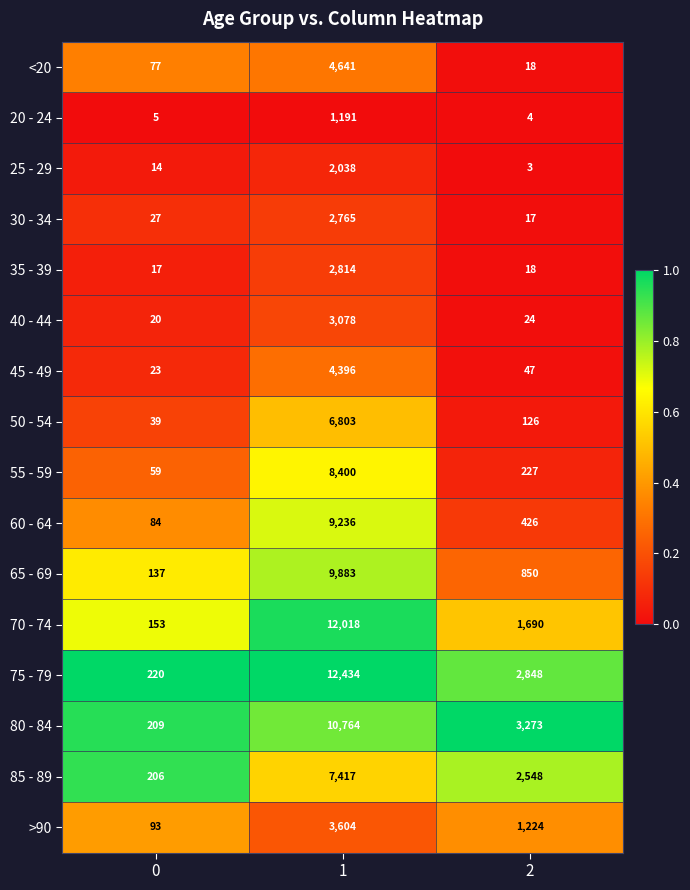

The value of <20 at 1 is 4641. True or false?

True